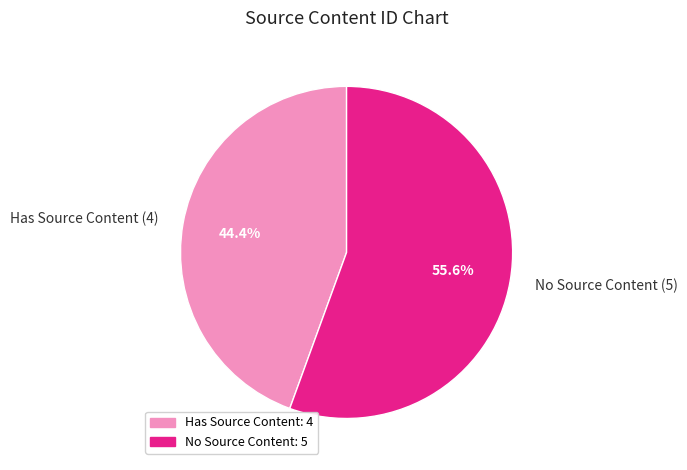

What is the largest slice in the pie chart?

No Source Content (5)